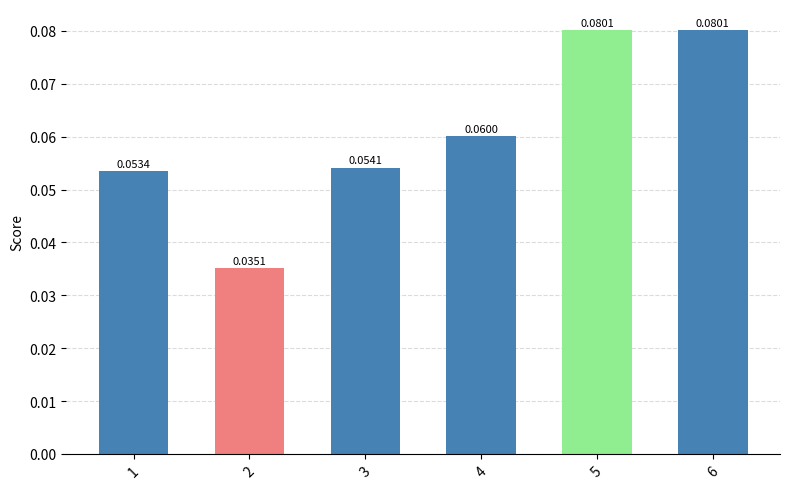

How many values are between 0 and 1?

6